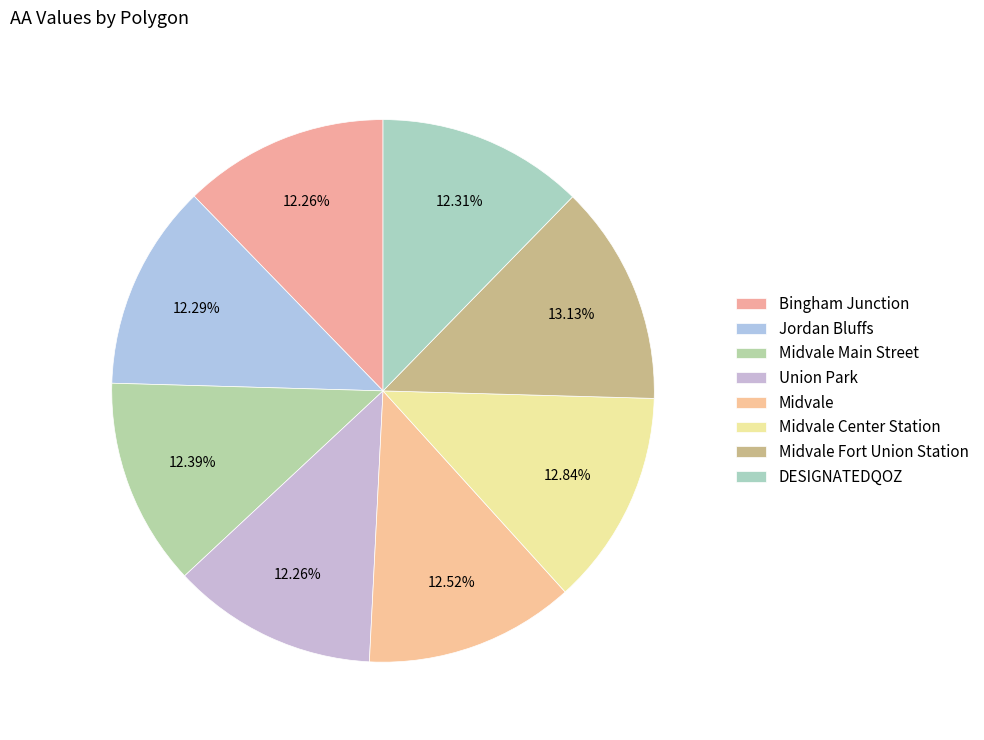

What percentage is NOT represented by Jordan Bluffs?

87.7%